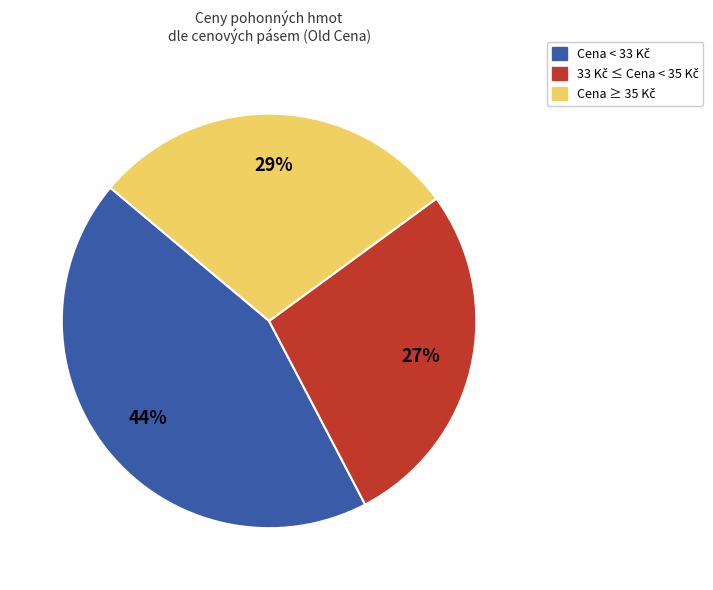

To the nearest percent, what is the average slice percentage?

33%